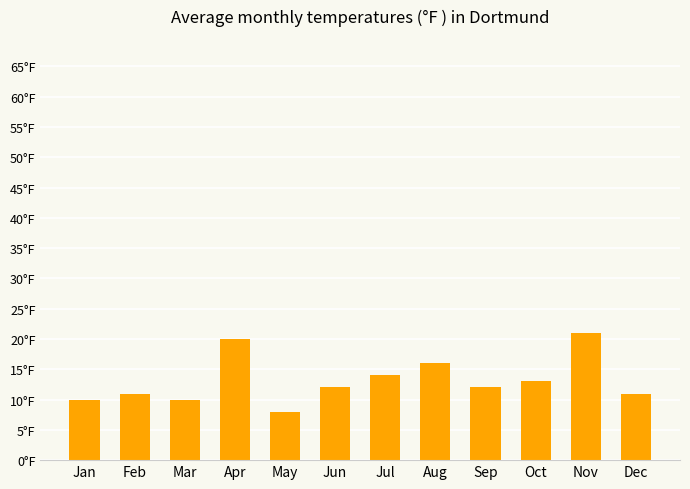

Are the bars horizontal?

No